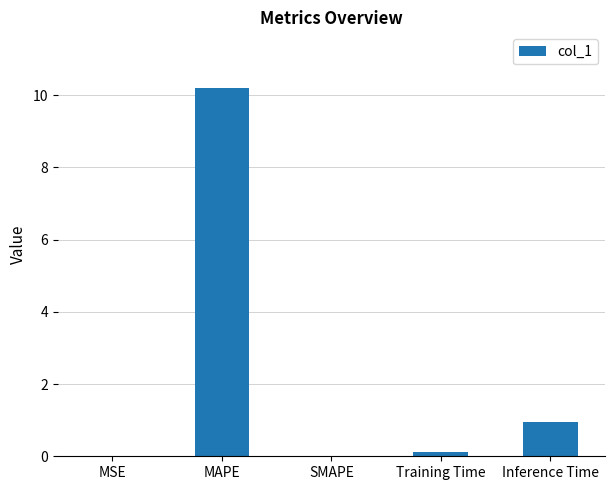

At which label is the value closest to 5?

Inference Time